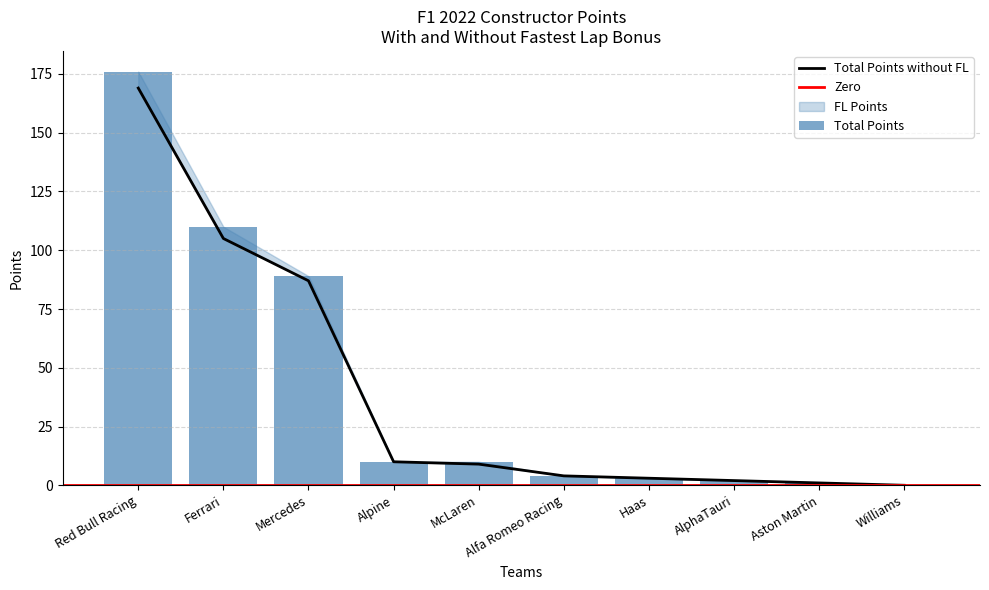

At which category is the sum across all series the highest?

Red Bull Racing